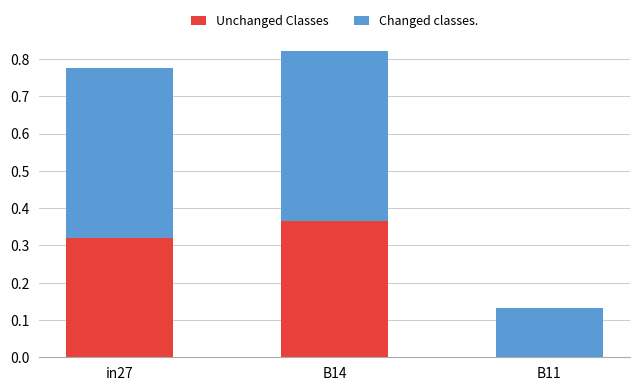

What is the sum of all Unchanged Classes values?

0.7